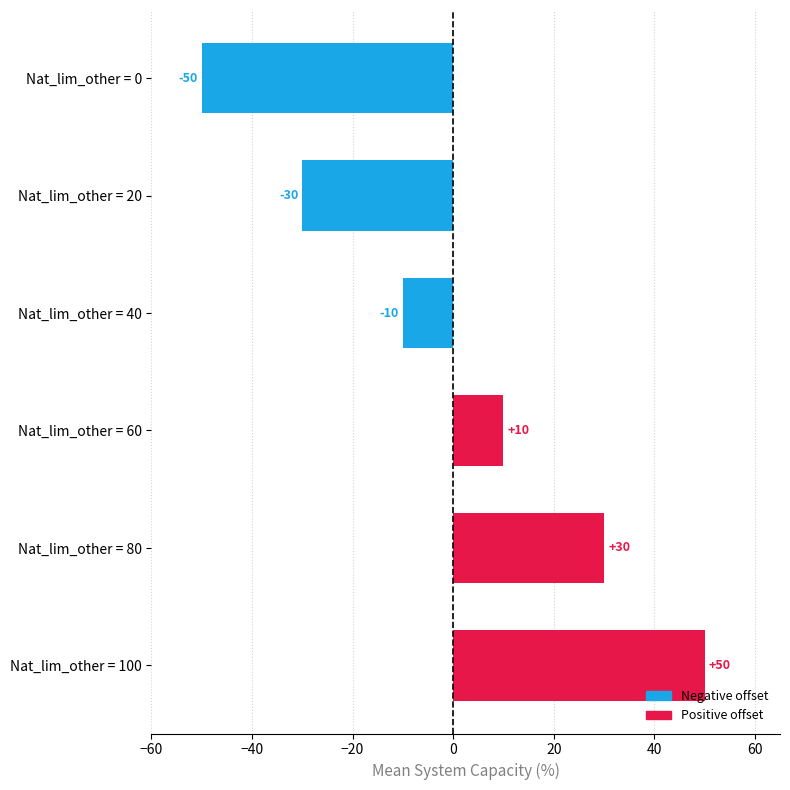

What is the value of the 6th bar from the top?

50